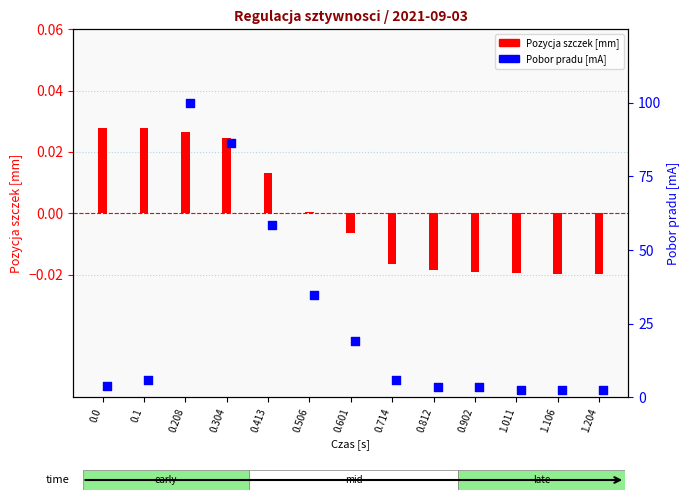

Is the value of Pobor pradu [mA] at 1.106 greater than the value of Pozycja szczek [mm] at 0.601?

Yes